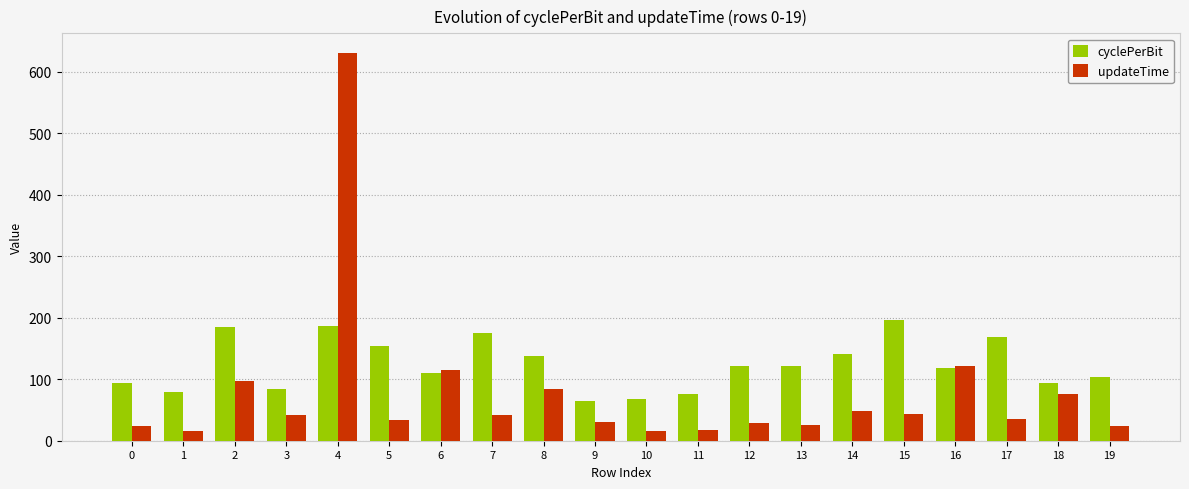

List the series in order of their overall mean, lowest first.

updateTime, cyclePerBit